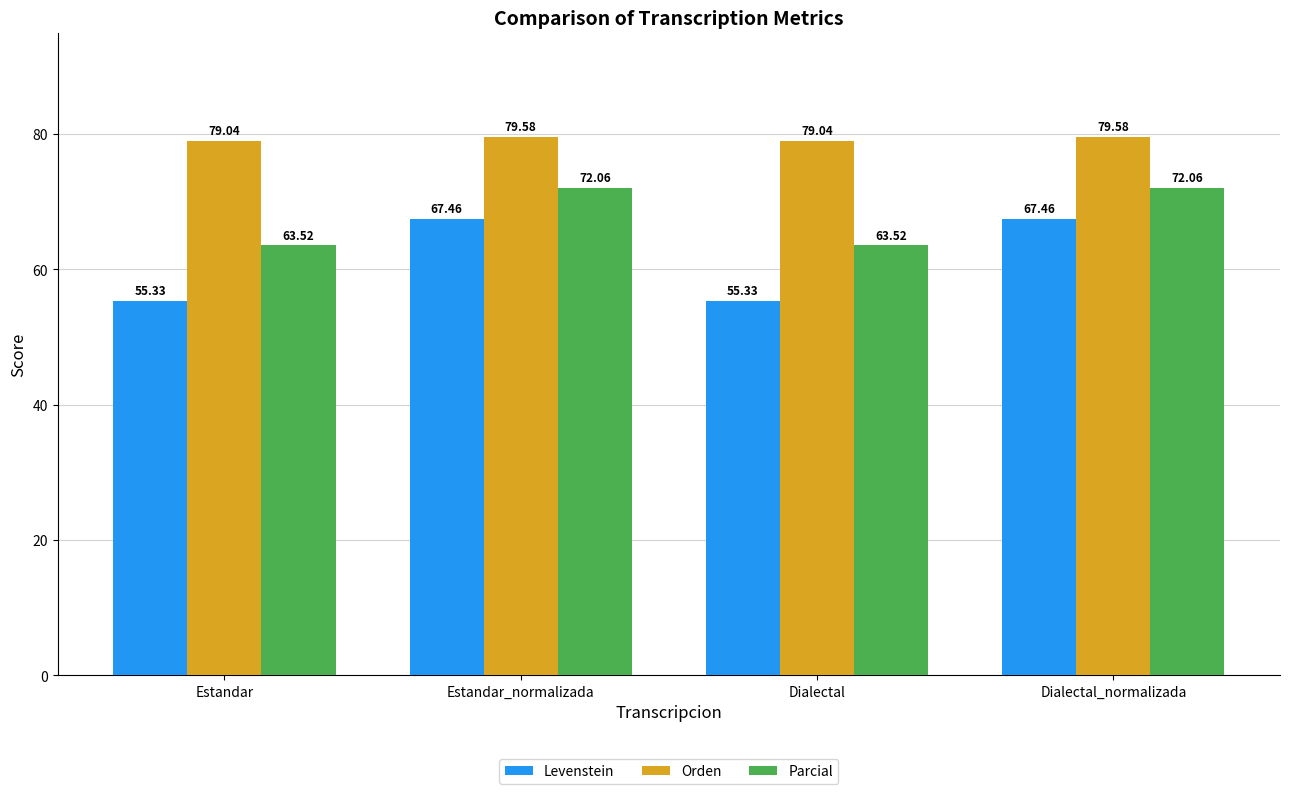

Which series has the largest range (max minus min)?

Levenstein